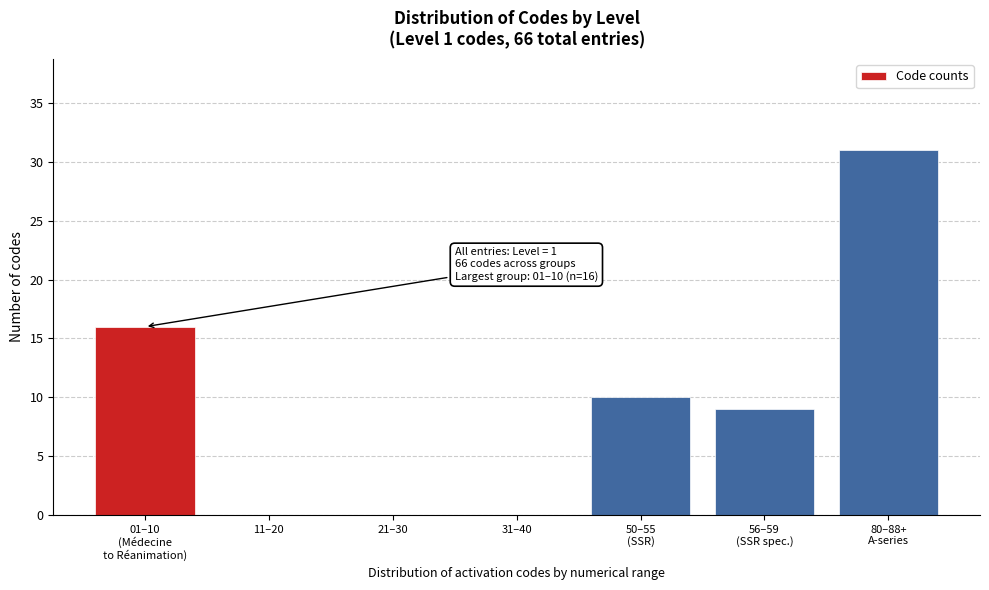

What is the maximum value shown in the chart?

31